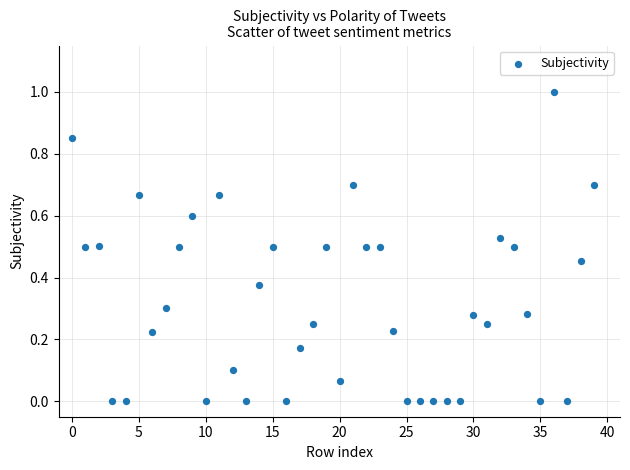

Count the number of points in this scatter plot.

40